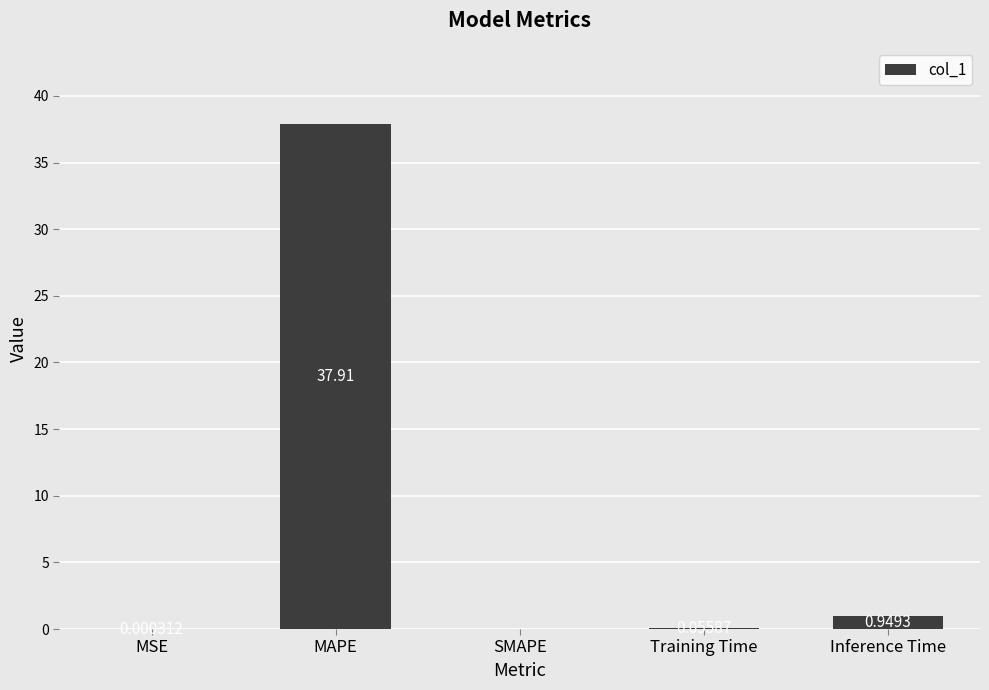

At which category does the chart reach its peak across all series?

MAPE